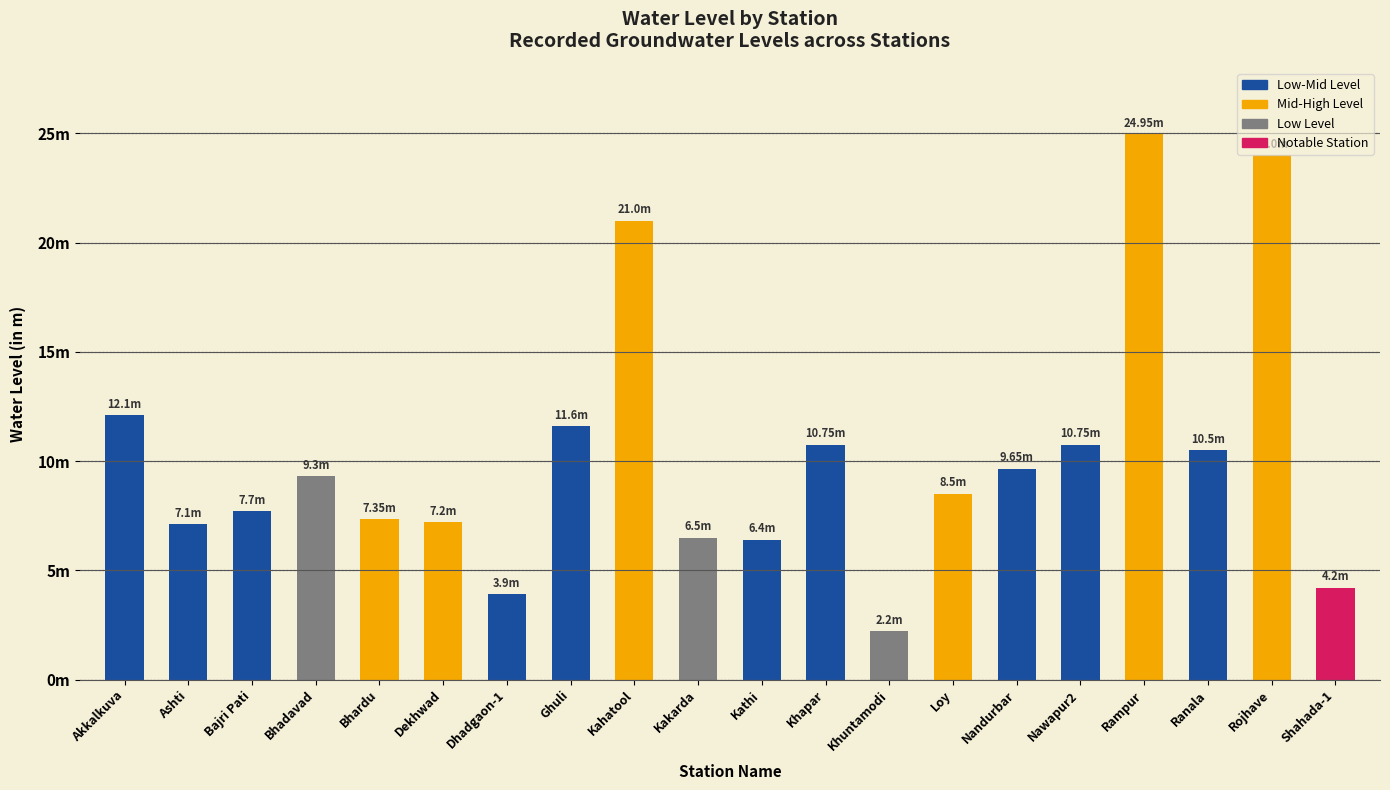

Are the bars horizontal?

No